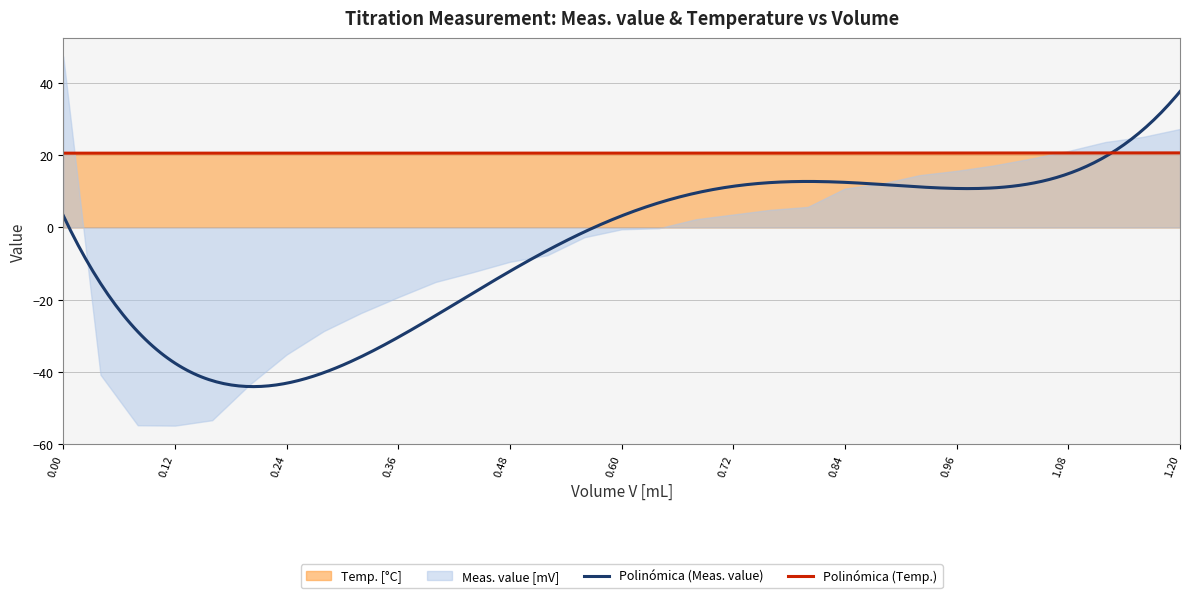

Rank the series by their maximum value, from lowest to highest.

Temp. [°C], Meas. value [mV]